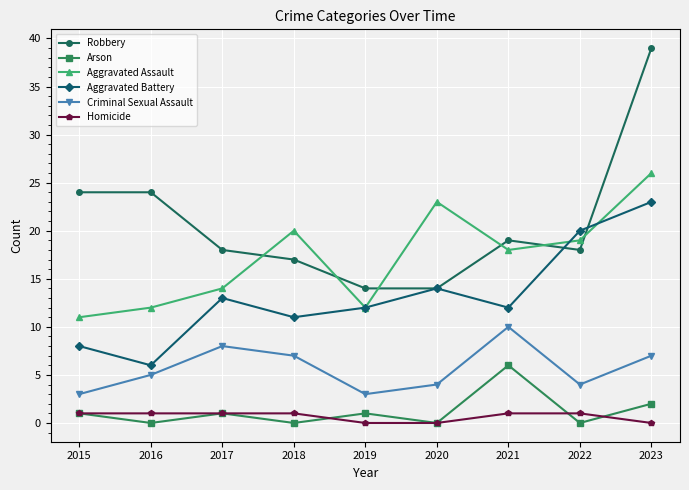

The Criminal Sexual Assault series shows 10 at 2023. True or false?

False